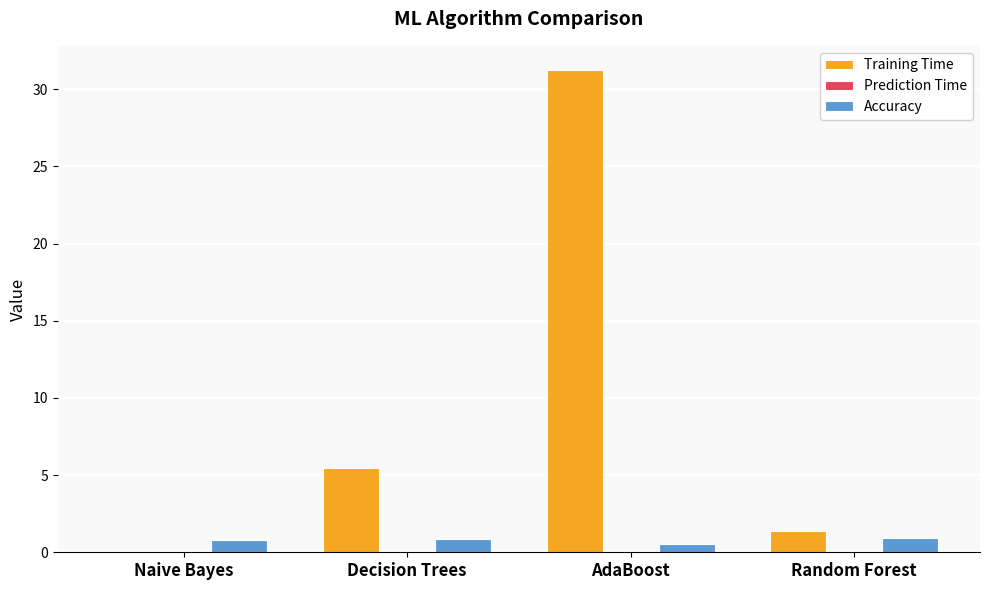

What is the highest value of the Training Time series?

31.3